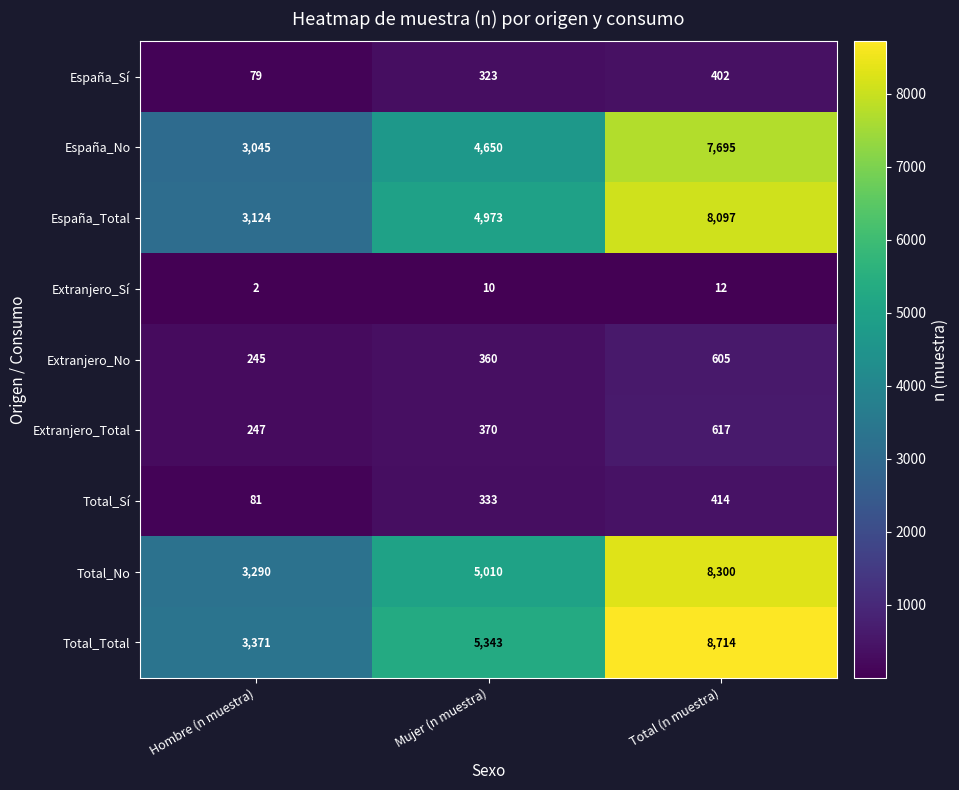

Is the value of Total_Sí at Mujer (n muestra) greater than the value of España_Sí at Mujer (n muestra)?

Yes